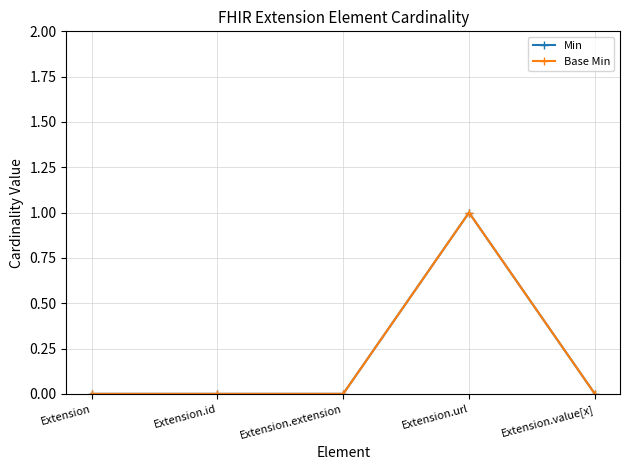

Does the chart have visible grid lines?

Yes